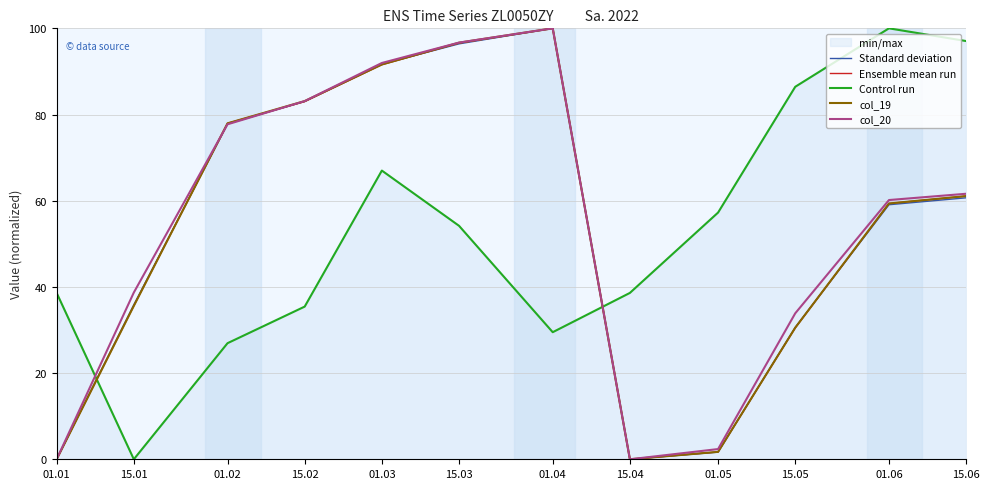

What is the value of the Ensemble mean run point at the 11th from the left?

59.4